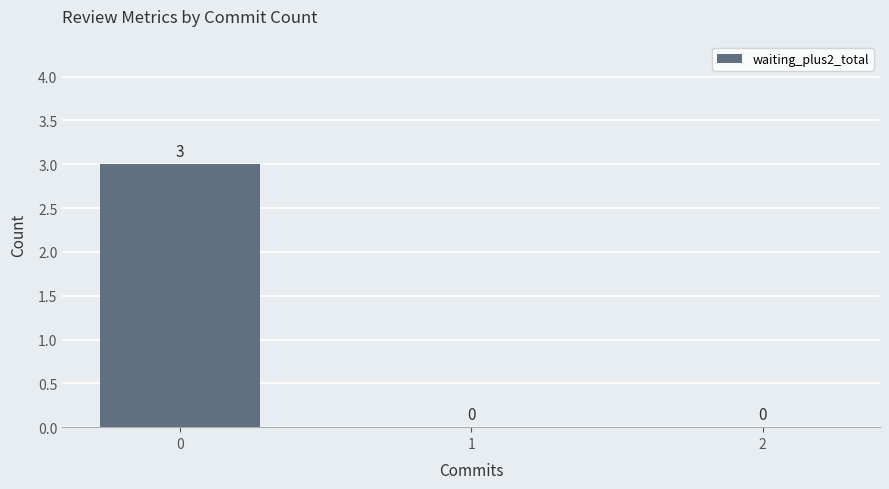

What is the sum of the values at 1 and 0?

3